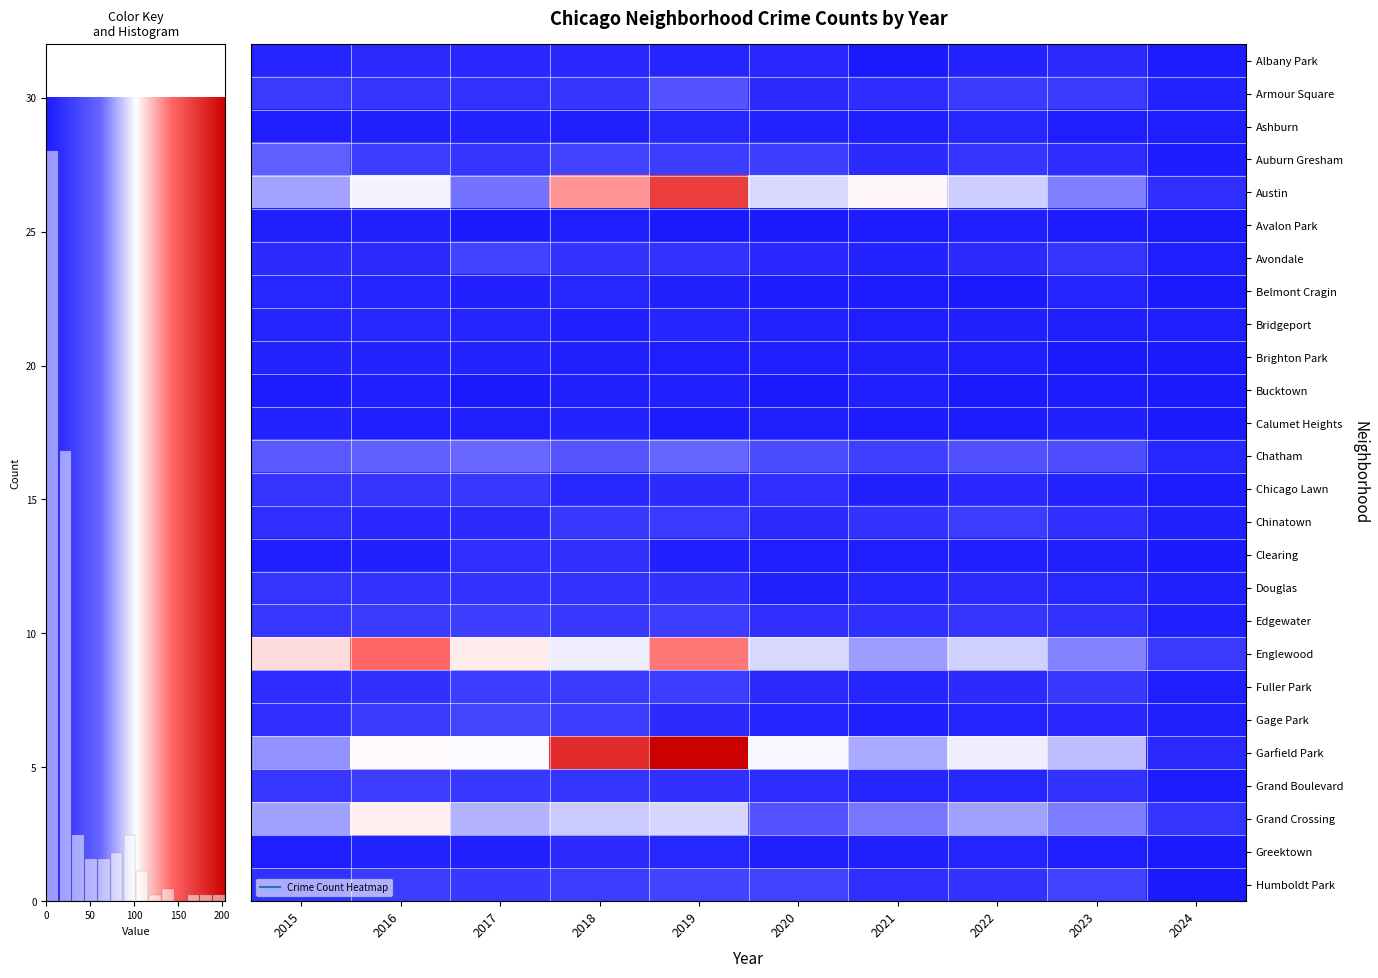

What is the highest value of the Clearing series?

19